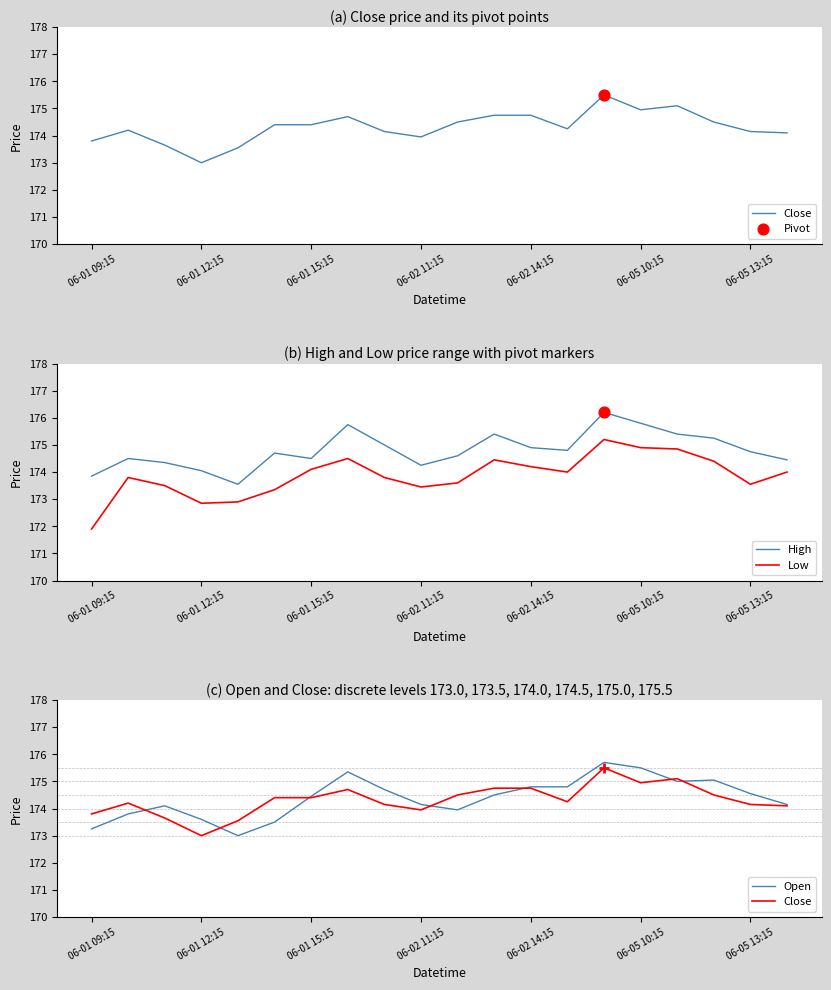

Which series has the widest spread of Y values?

Low